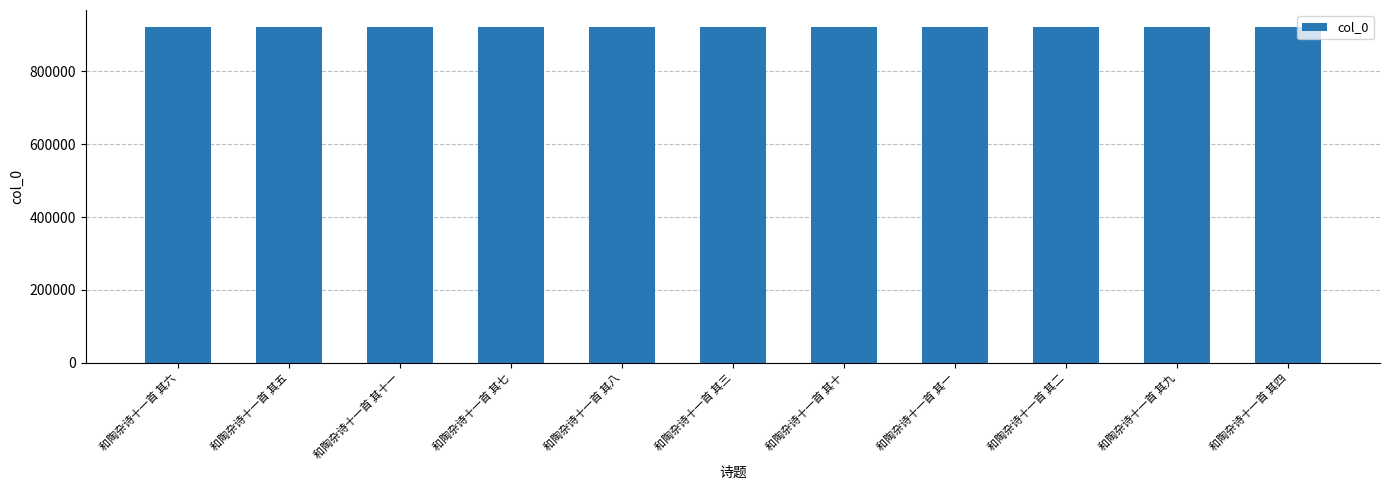

What is the label of the 3rd bar from the left?

和陶杂诗十一首 其十一